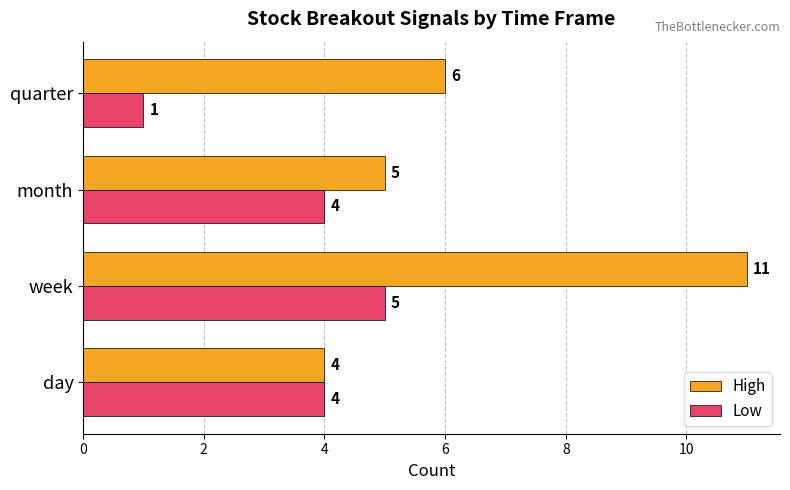

What value does the Low series have at week?

5